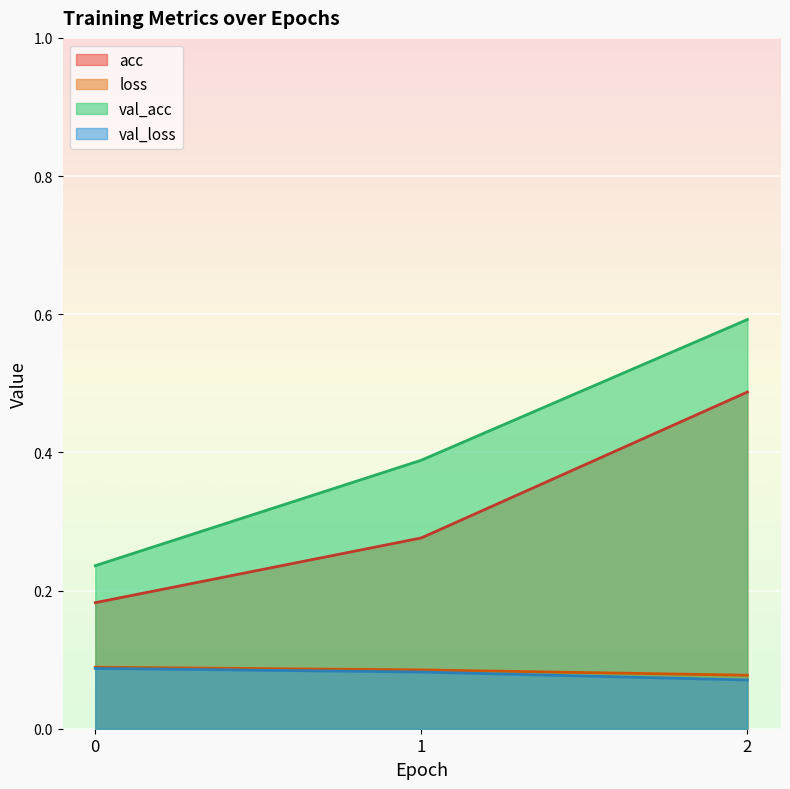

What is the approximate value of val_acc at 1?

0.4